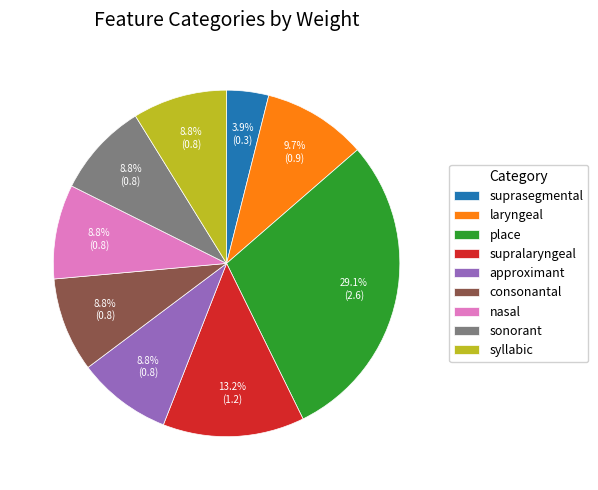

Is there any slice that represents more than half of the pie?

No